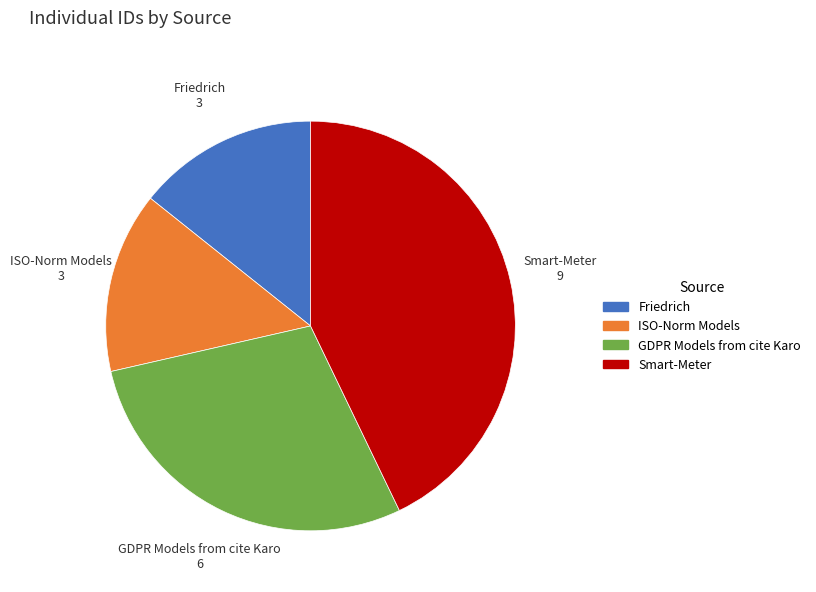

Count the number of slices in the pie.

4